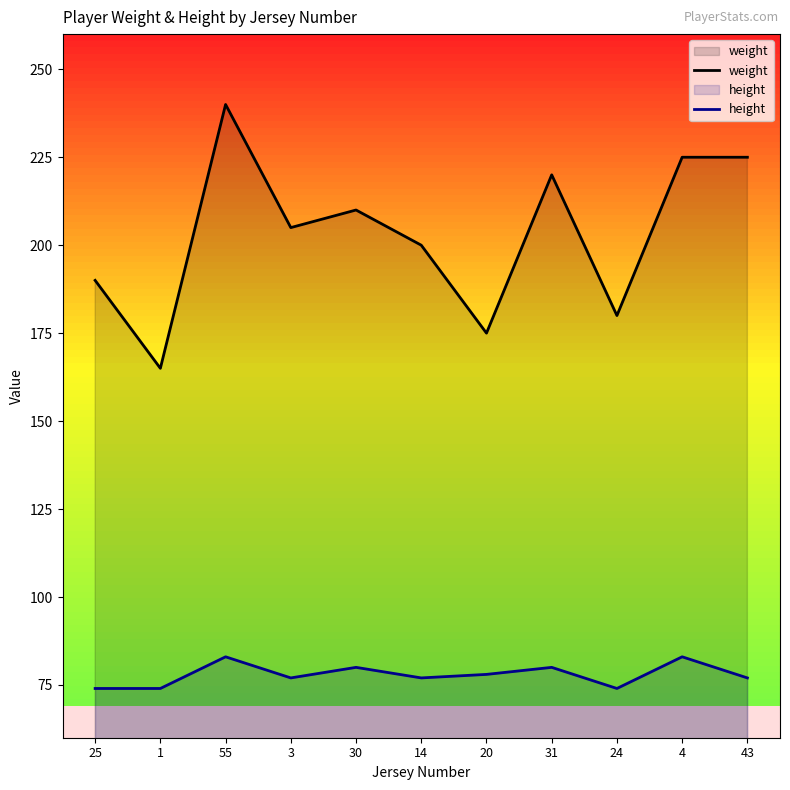

Rank the series by their maximum value, from lowest to highest.

height, weight